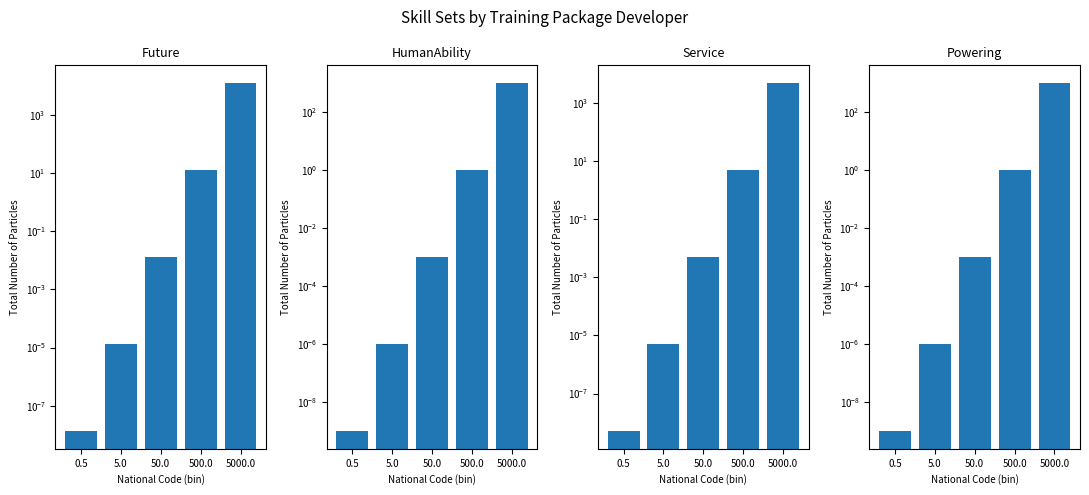

At which category does the chart reach its peak across all series?

5000.0